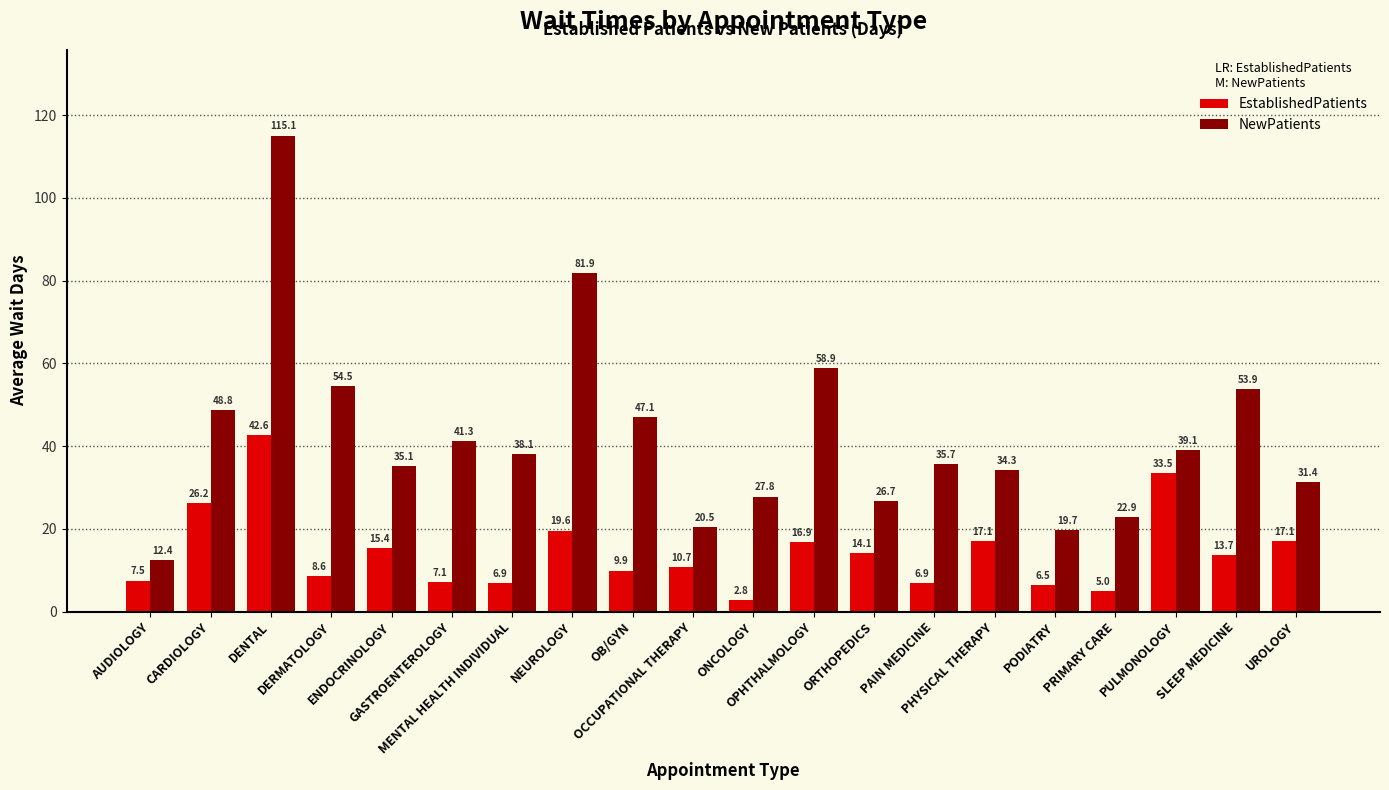

At how many categories does at least one series exceed 97?

1